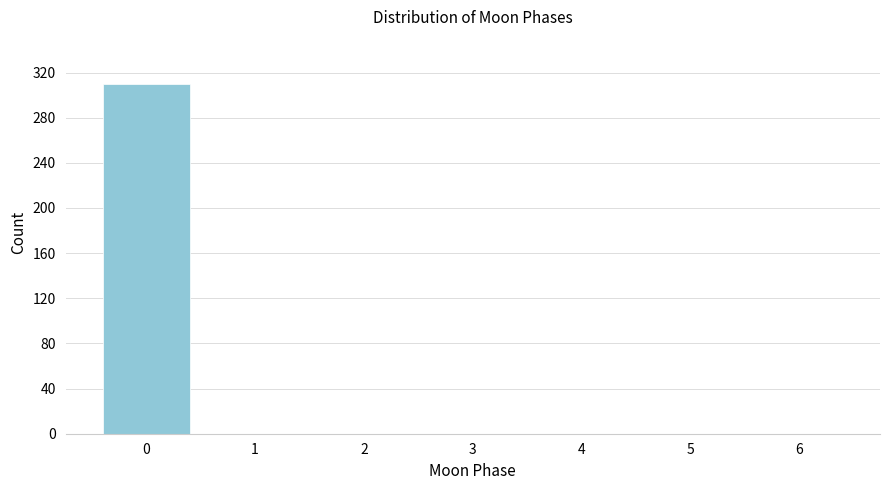

Reading right to left, extract all data points from this chart.

6=0	5=0	4=0	3=0	2=0	1=0	0=310